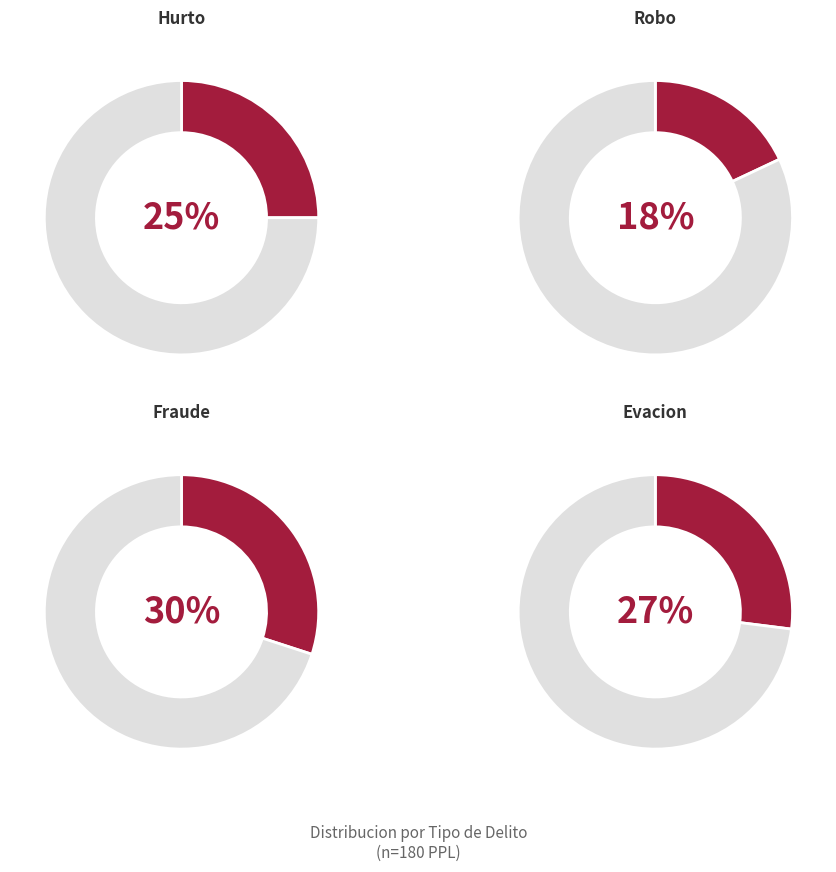

Rank the categories by value from lowest to highest.

Robo, Hurto, Evacion, Fraude